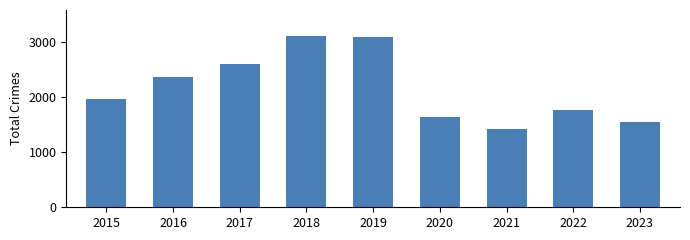

The value at 2016 is 509. True or false?

False